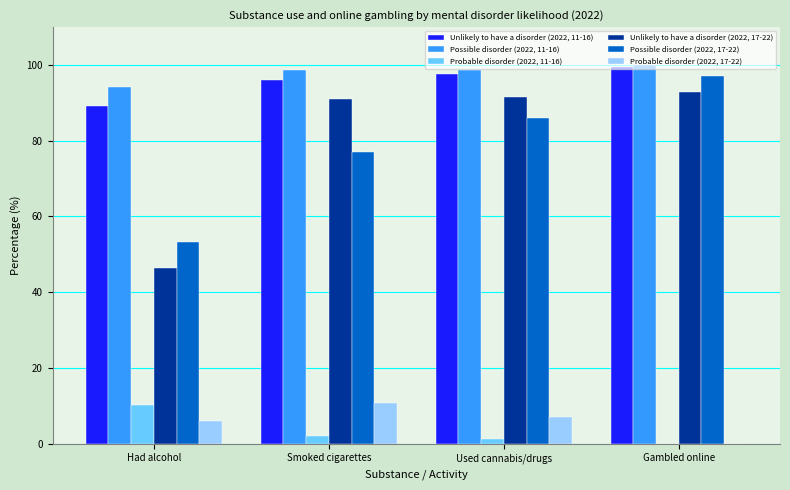

What are all the series names shown in the legend?

Unlikely to have a disorder (2022, 11-16), Possible disorder (2022, 11-16), Probable disorder (2022, 11-16), Unlikely to have a disorder (2022, 17-22), Possible disorder (2022, 17-22), Probable disorder (2022, 17-22)